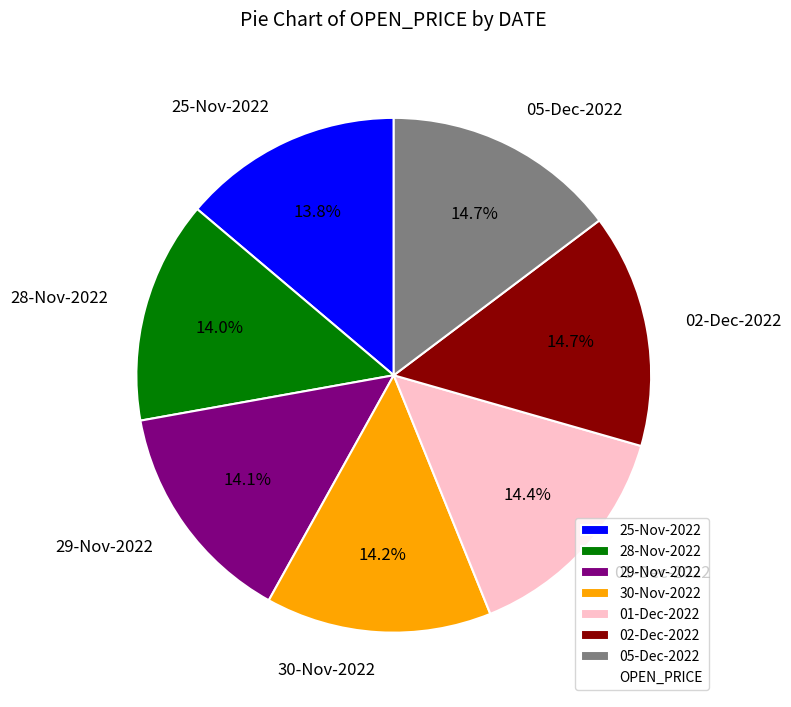

To the nearest percent, what percentage of the pie is 05-Dec-2022?

15%